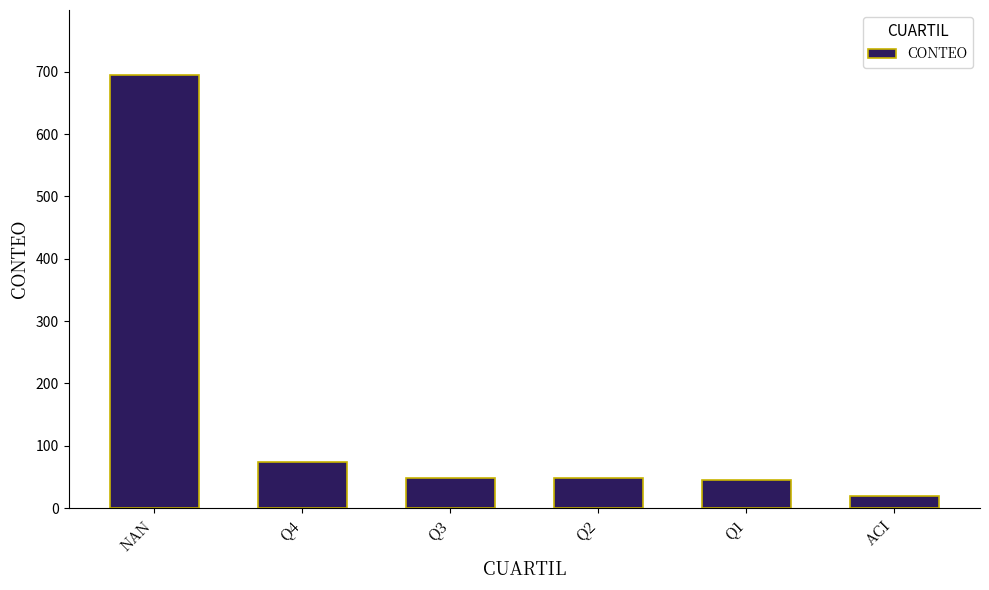

What is the value of the 4th bar from the left?

49